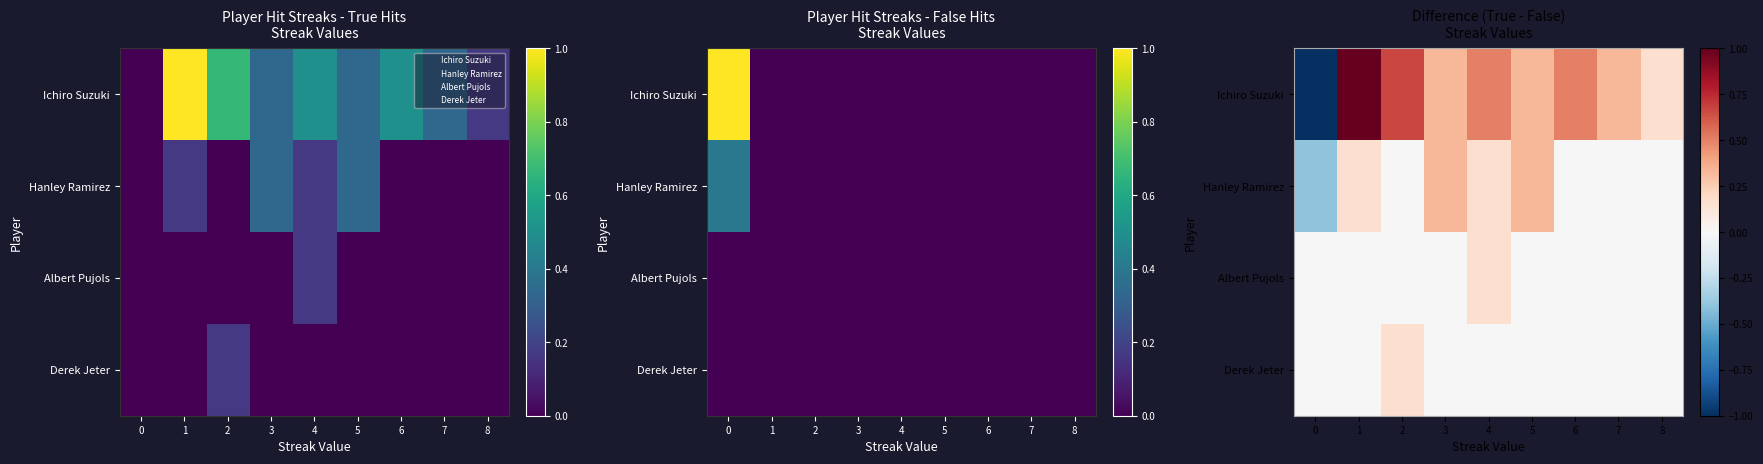

What is the total value across all series at 8?

0.2